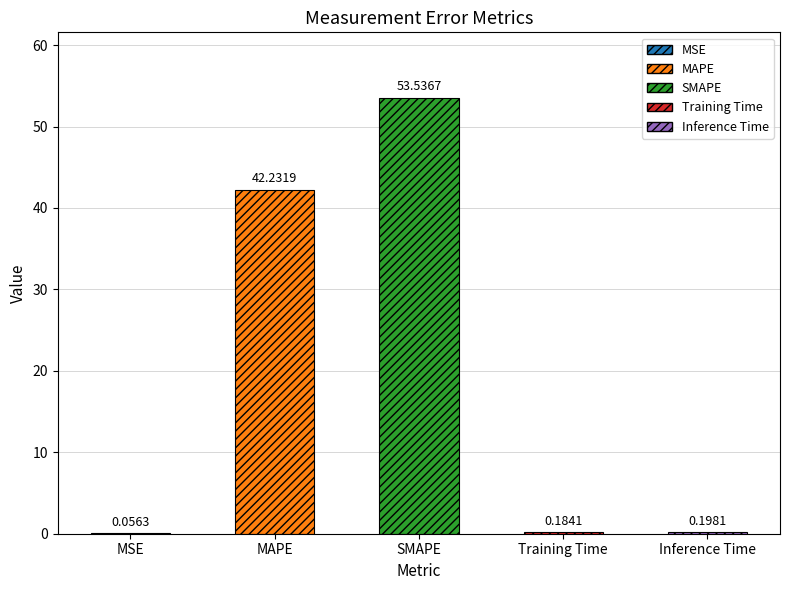

Reading left to right, what are all the values shown in this chart?

0.1	42.2	53.5	0.2	0.2